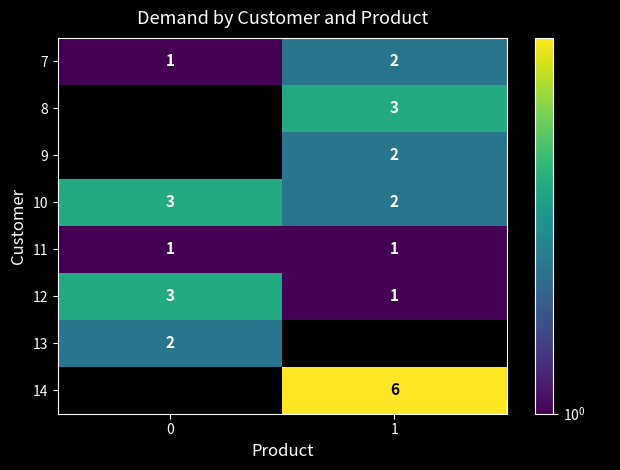

Is it true that 11 equals 0.6 at 0?

False